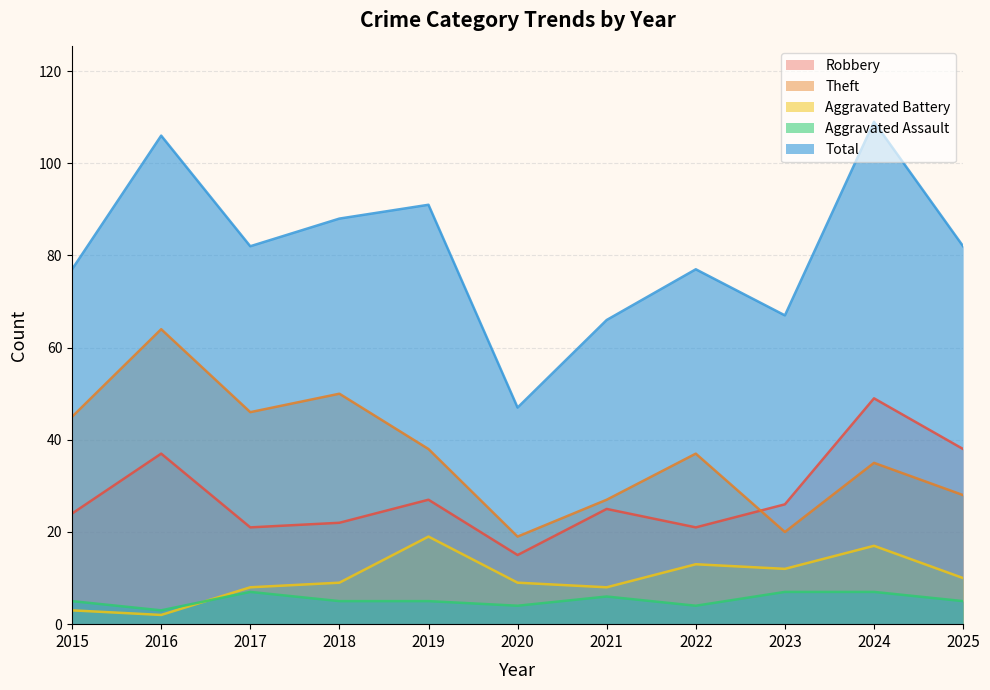

Reading left to right, what are all the values shown in this chart?

Robbery: 2015=24	2016=37	2017=21	2018=22	2019=27	2020=15	2021=25	2022=21	2023=26	2024=49	2025=38
Theft: 2015=45	2016=64	2017=46	2018=50	2019=38	2020=19	2021=27	2022=37	2023=20	2024=35	2025=28
Aggravated Battery: 2015=3	2016=2	2017=8	2018=9	2019=19	2020=9	2021=8	2022=13	2023=12	2024=17	2025=10
Aggravated Assault: 2015=5	2016=3	2017=7	2018=5	2019=5	2020=4	2021=6	2022=4	2023=7	2024=7	2025=5
Total: 2015=77	2016=106	2017=82	2018=88	2019=91	2020=47	2021=66	2022=77	2023=67	2024=109	2025=82